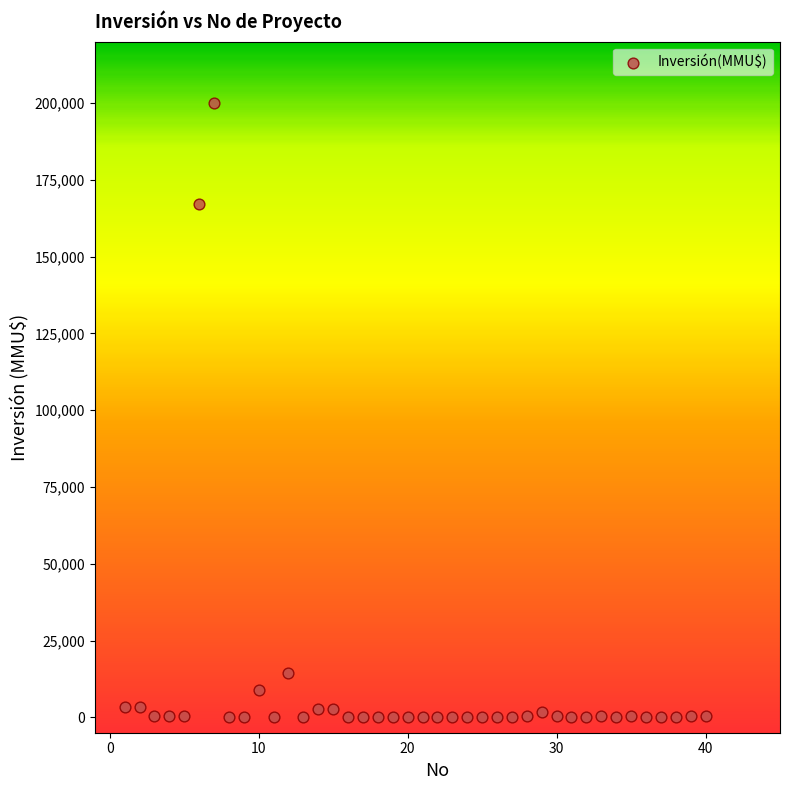

What Y value in the scatter plot is closest to 100000?

167000